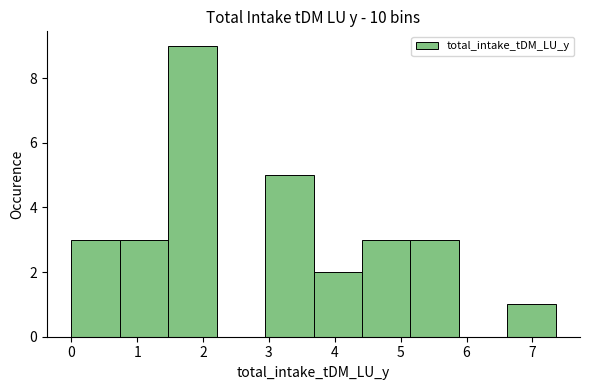

Reading left to right, transcribe this chart: for each bar, give the range it covers on the x-axis and its height. Neither the bar edges nor the heights are printed on the chart, so give them approximately, as read against the axes.

0.0 to 0.7: 3
0.7 to 1.5: 3
1.5 to 2.2: 9
2.2 to 2.9: 0
2.9 to 3.7: 5
3.7 to 4.4: 2
4.4 to 5.1: 3
5.1 to 5.9: 3
5.9 to 6.6: 0
6.6 to 7.4: 1